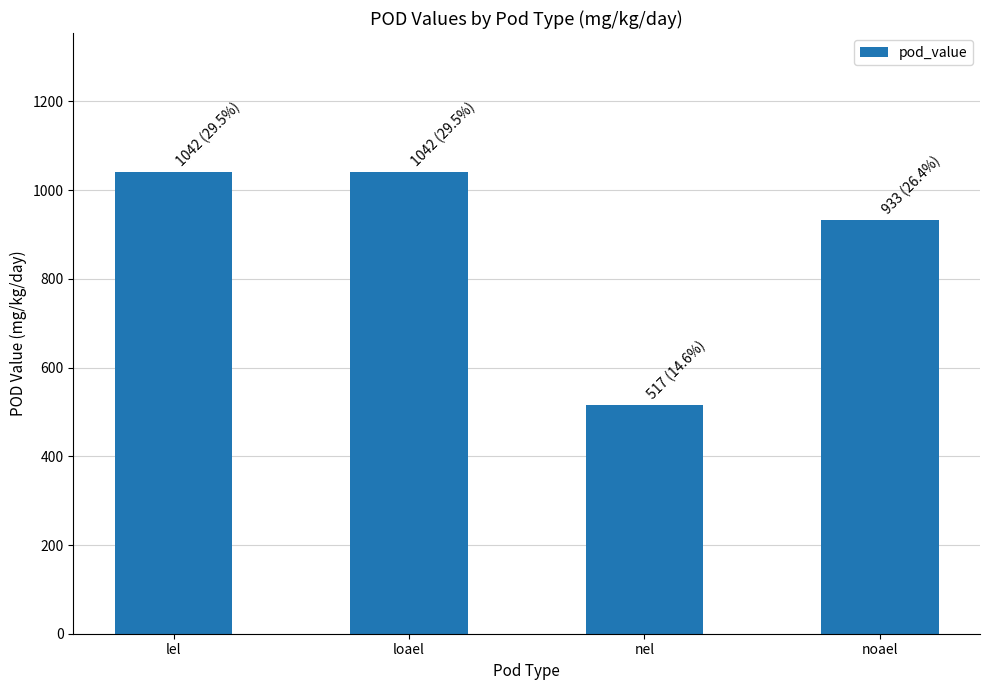

Reading left to right, what are all the values shown in this chart?

lel=1041.7	loael=1041.7	nel=516.7	noael=933.3